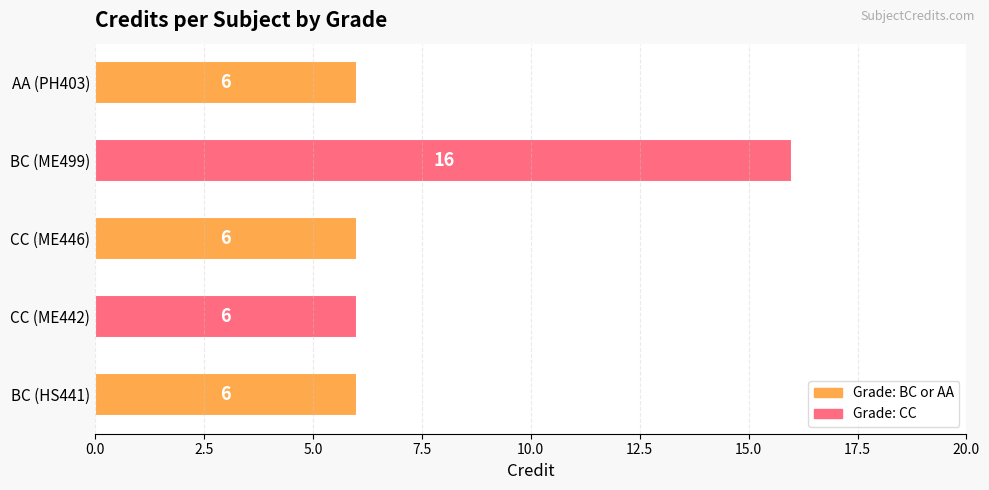

What is the greatest value displayed?

16